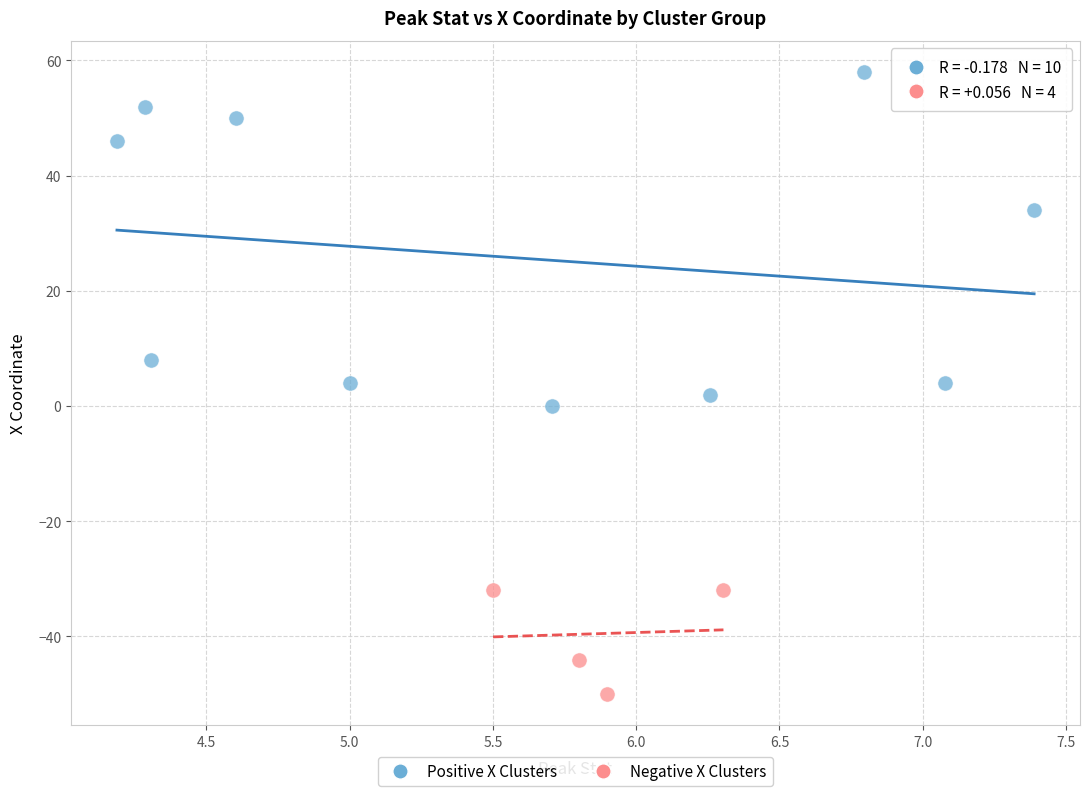

Which series contains the lowest Y value?

Negative X Clusters